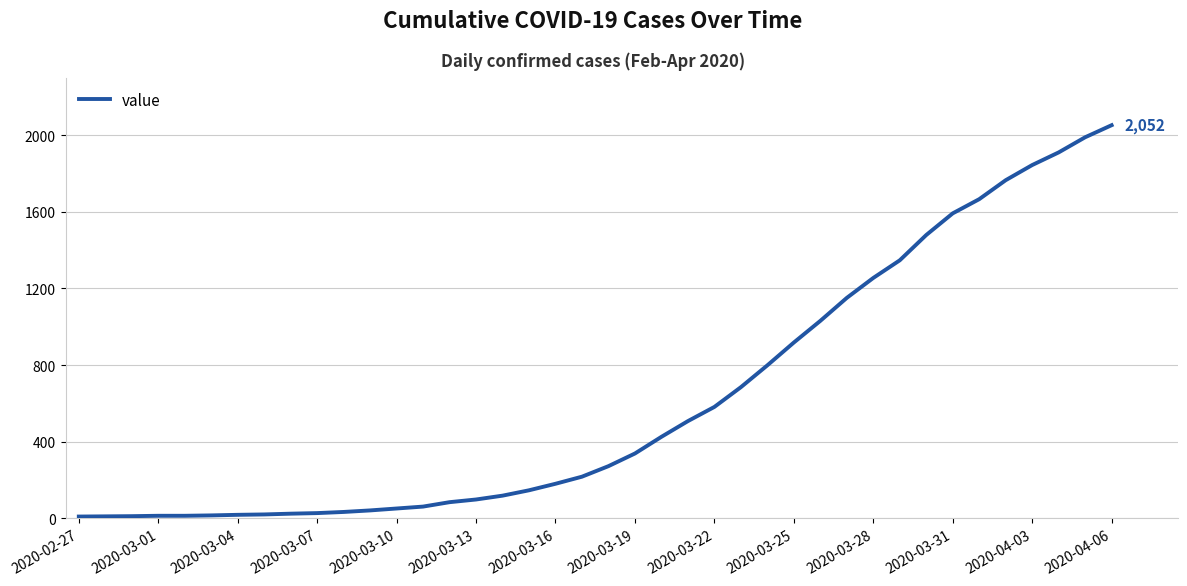

What is the sum of all values?

24820